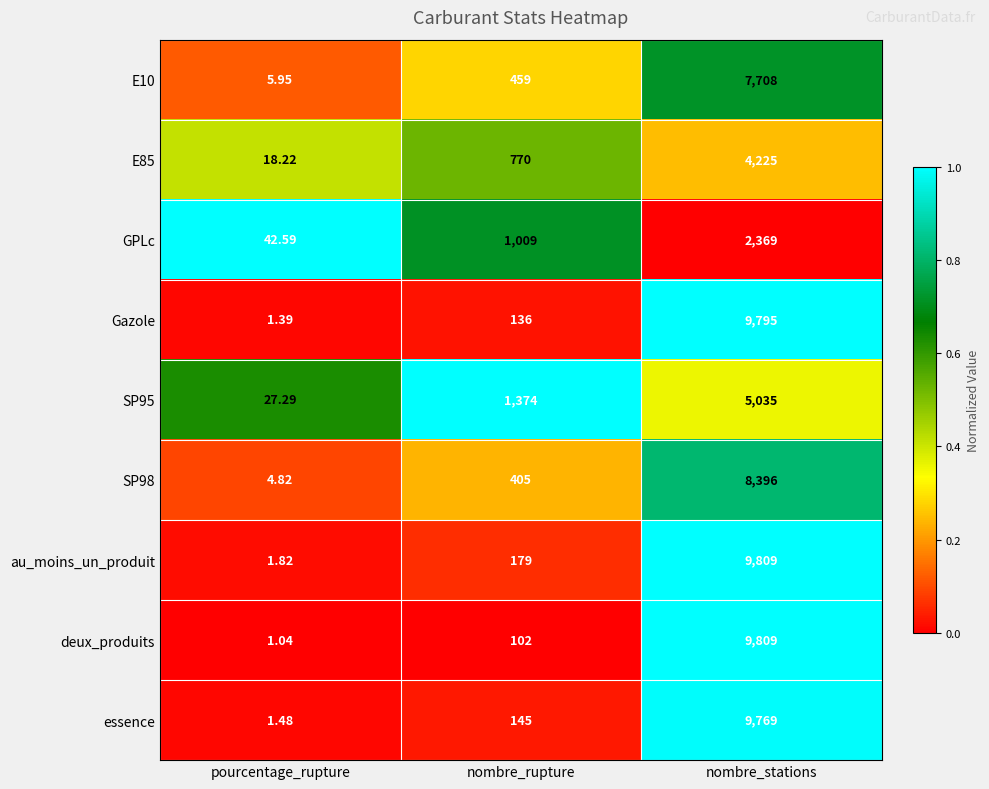

Is the value of Gazole at nombre_rupture greater than the value of essence at nombre_rupture?

No